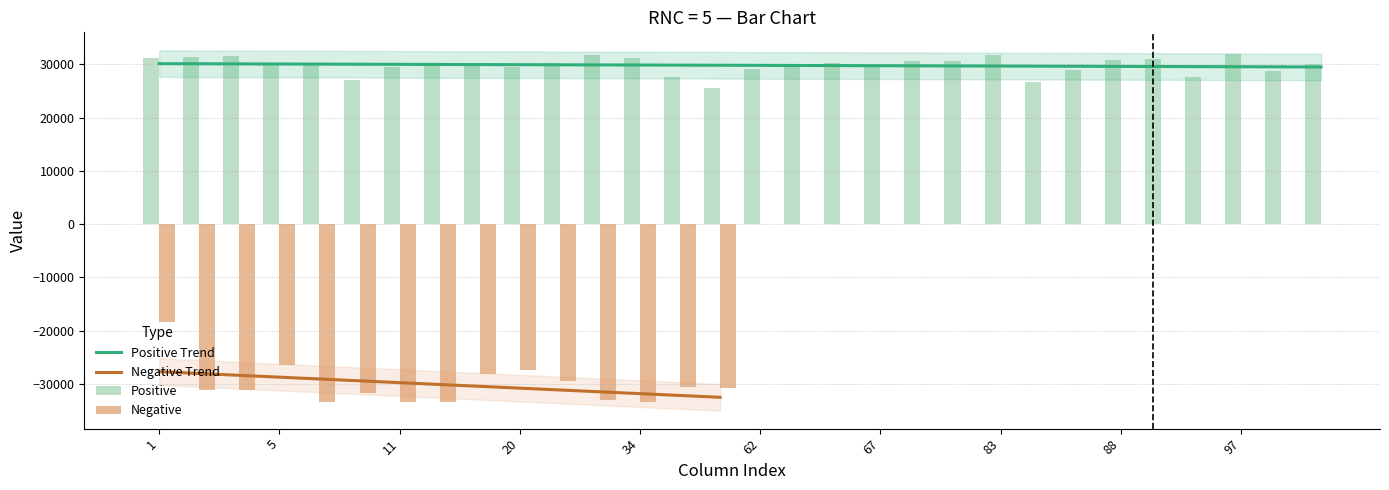

What is the difference between the second highest and minimum values?

6247